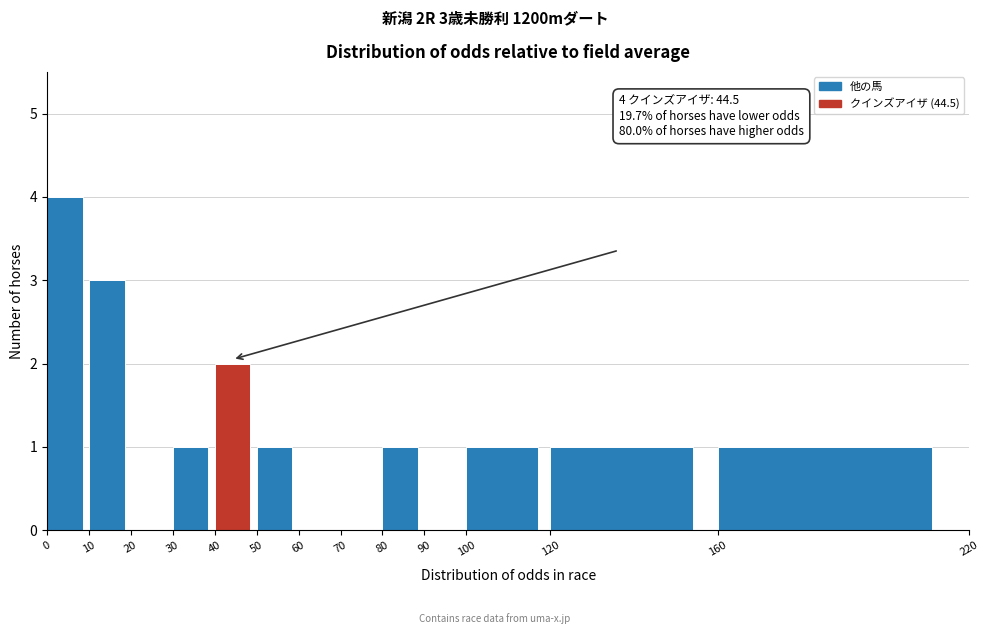

Which range on the x-axis has the tallest bar?

0 to 10